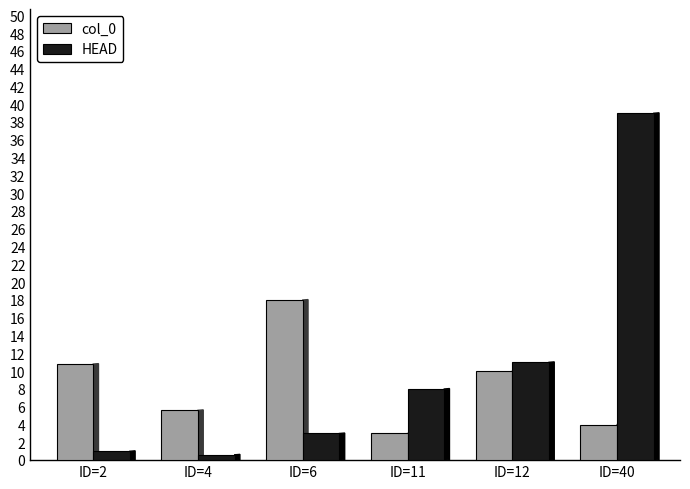

List the labels in order of col_0 value, smallest first.

ID=11, ID=40, ID=4, ID=12, ID=2, ID=6